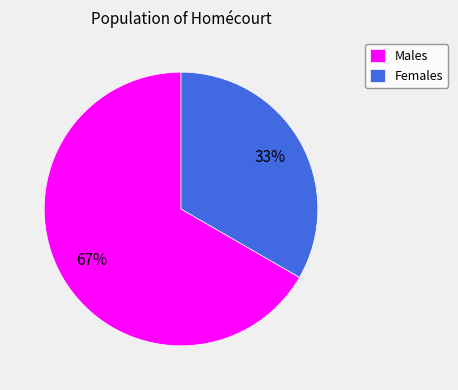

Is it true that Males is 75% of the pie?

False